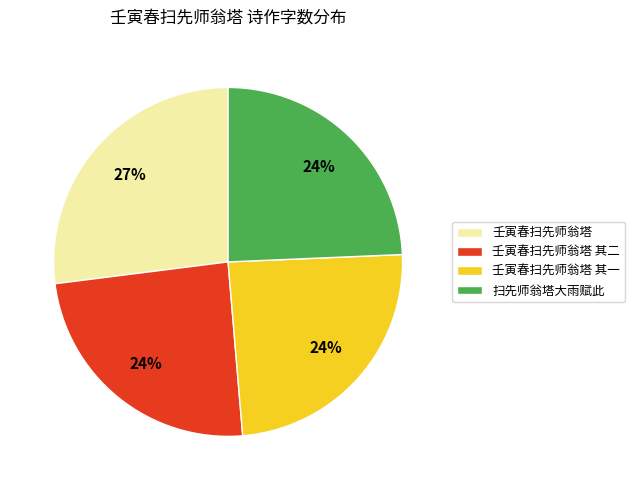

To the nearest percent, what portion does 壬寅春扫先师翁塔 其二 represent?

24%